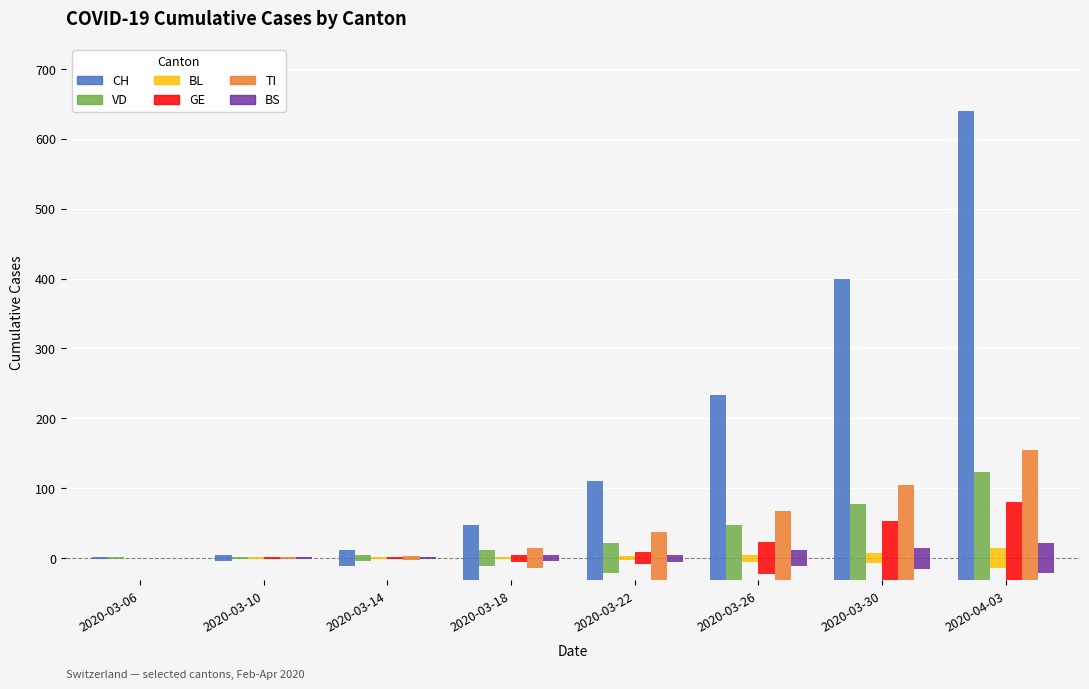

Reading left to right, what are all the values shown in this chart?

CH: 2020-03-06=1	2020-03-10=4	2020-03-14=12	2020-03-18=47	2020-03-22=110	2020-03-26=233	2020-03-30=399	2020-04-03=640
VD: 2020-03-06=1	2020-03-10=1	2020-03-14=4	2020-03-18=12	2020-03-22=21	2020-03-26=47	2020-03-30=77	2020-04-03=123
BL: 2020-03-06=0	2020-03-10=1	2020-03-14=2	2020-03-18=2	2020-03-22=3	2020-03-26=5	2020-03-30=7	2020-04-03=14
GE: 2020-03-06=0	2020-03-10=1	2020-03-14=1	2020-03-18=5	2020-03-22=9	2020-03-26=23	2020-03-30=53	2020-04-03=80
TI: 2020-03-06=0	2020-03-10=1	2020-03-14=3	2020-03-18=14	2020-03-22=37	2020-03-26=67	2020-03-30=105	2020-04-03=155
BS: 2020-03-06=0	2020-03-10=1	2020-03-14=1	2020-03-18=4	2020-03-22=5	2020-03-26=12	2020-03-30=15	2020-04-03=21